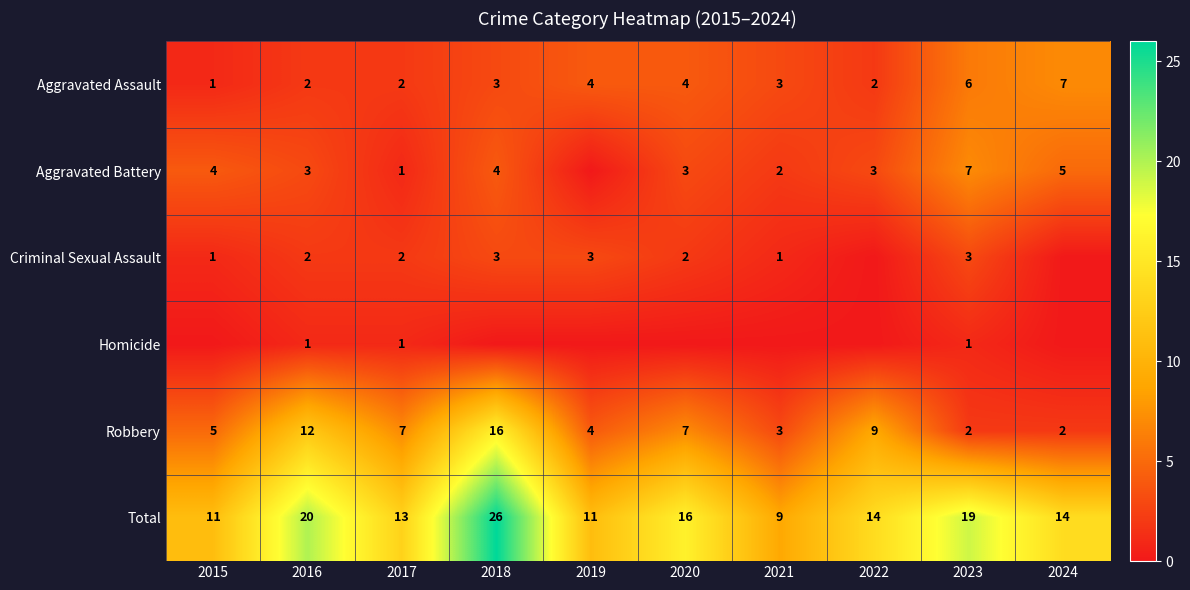

How many Aggravated Assault values are between 2 and 4?

7